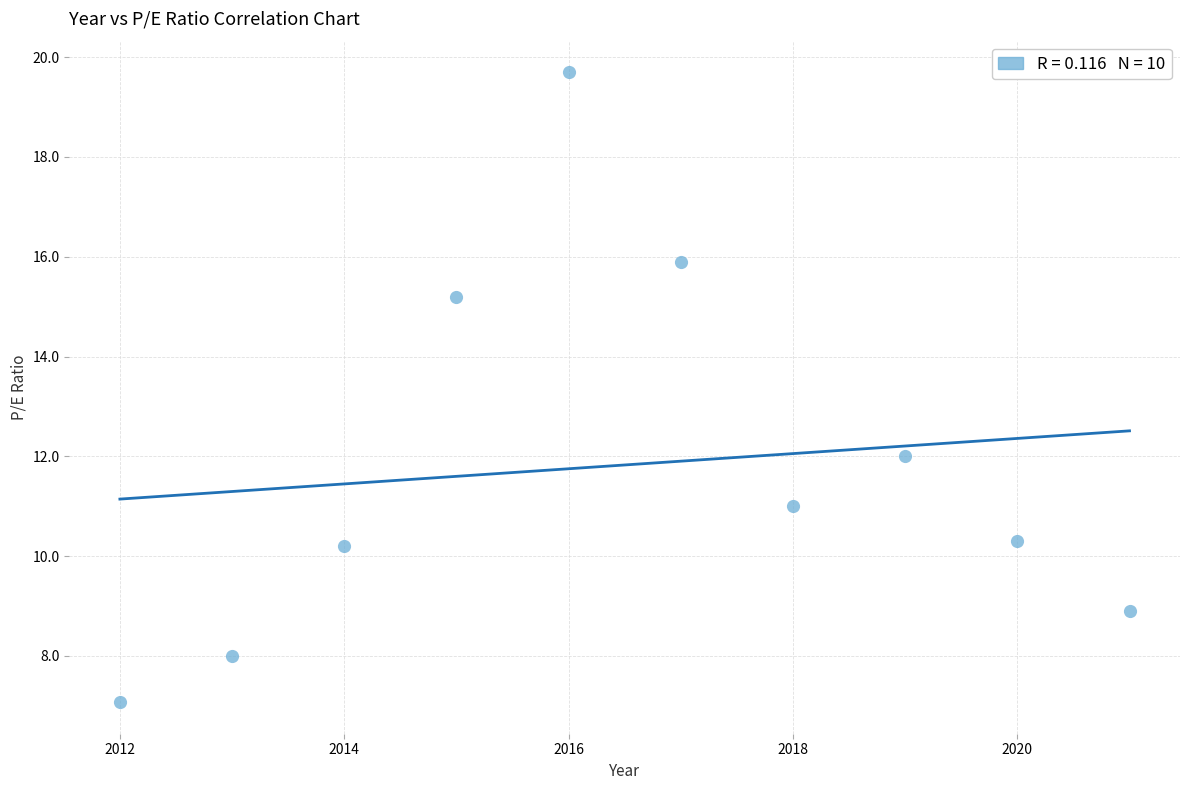

What is the range of X values (max minus min)?

9.0